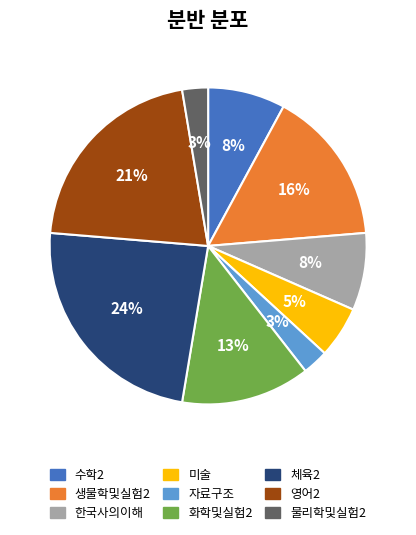

Is there any slice that represents more than half of the pie?

No